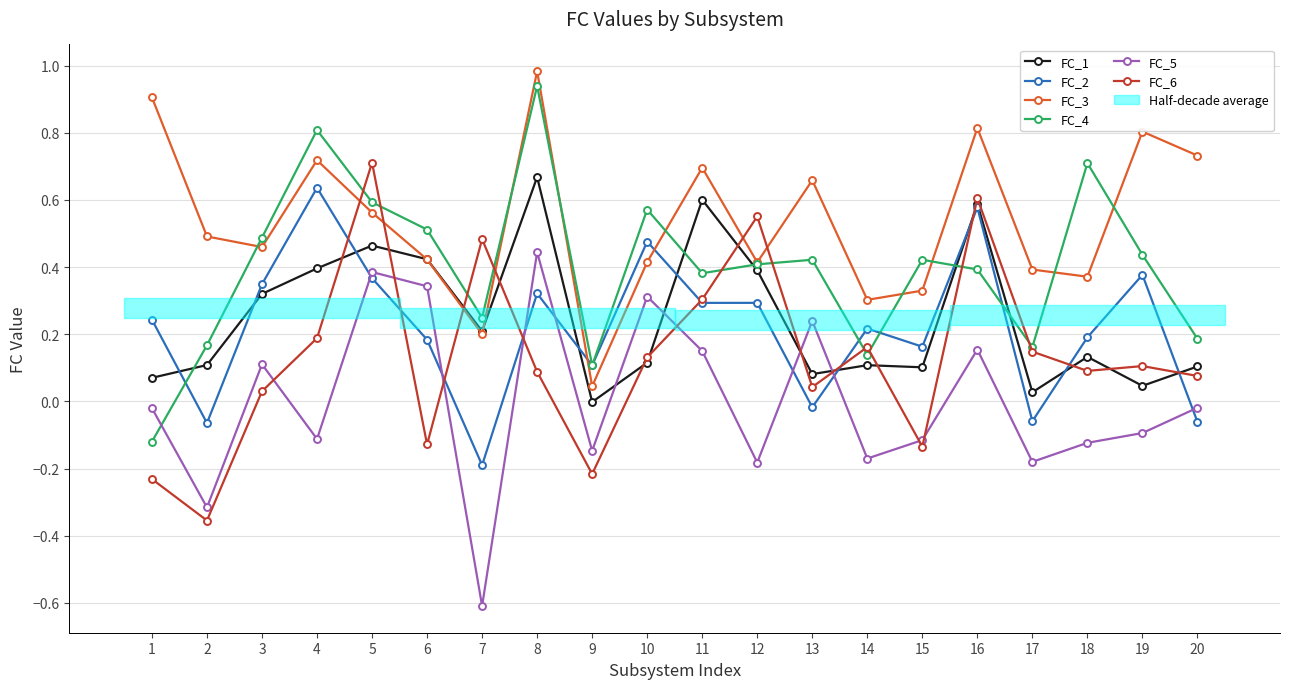

Where do FC_1 and FC_2 first cross each other?

1 and 2